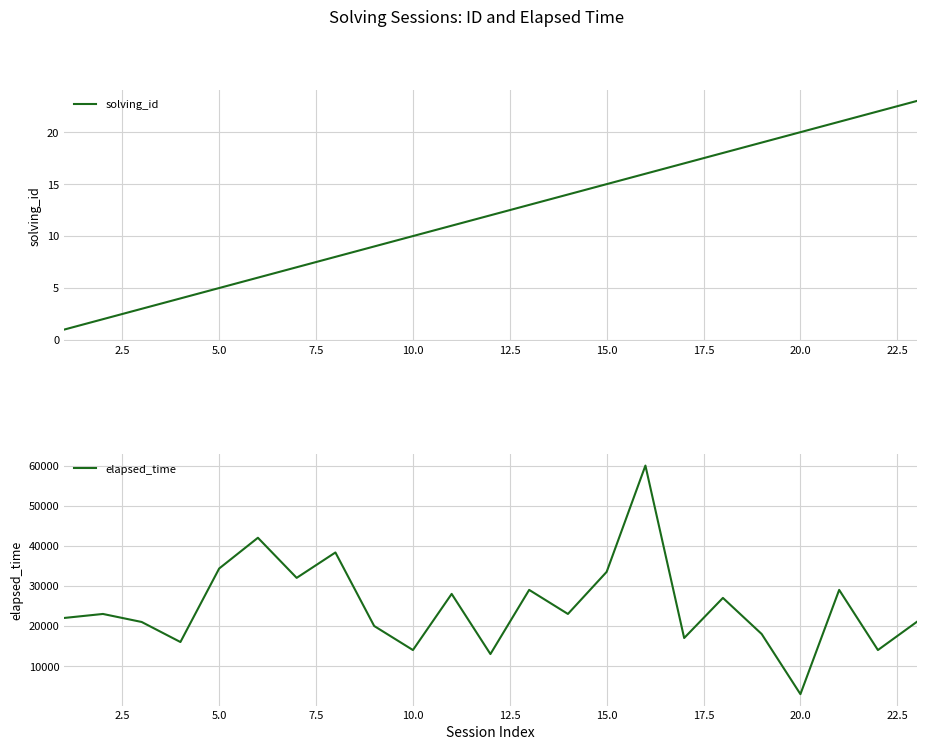

What is the lowest value of the elapsed_time series?

3000